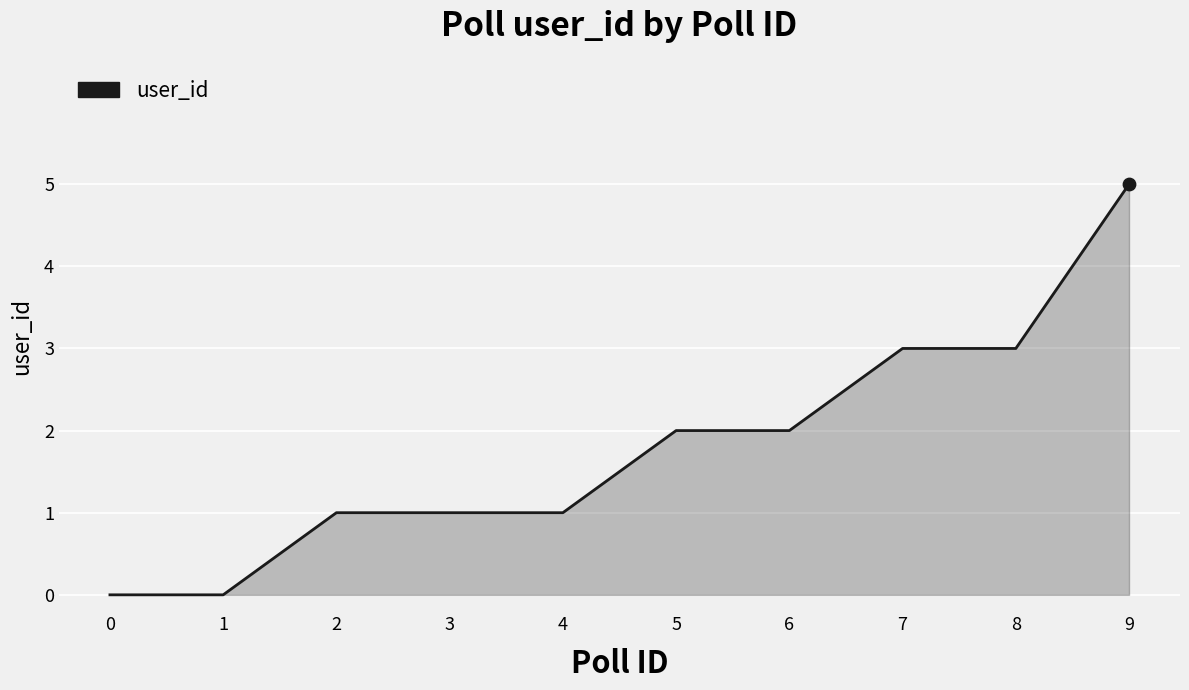

Which has a higher value, 0 or 9?

9